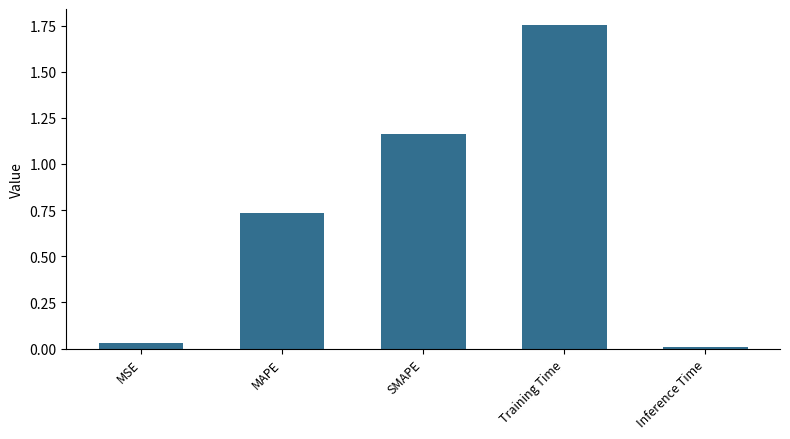

Which label corresponds to the largest value in the chart?

Training Time